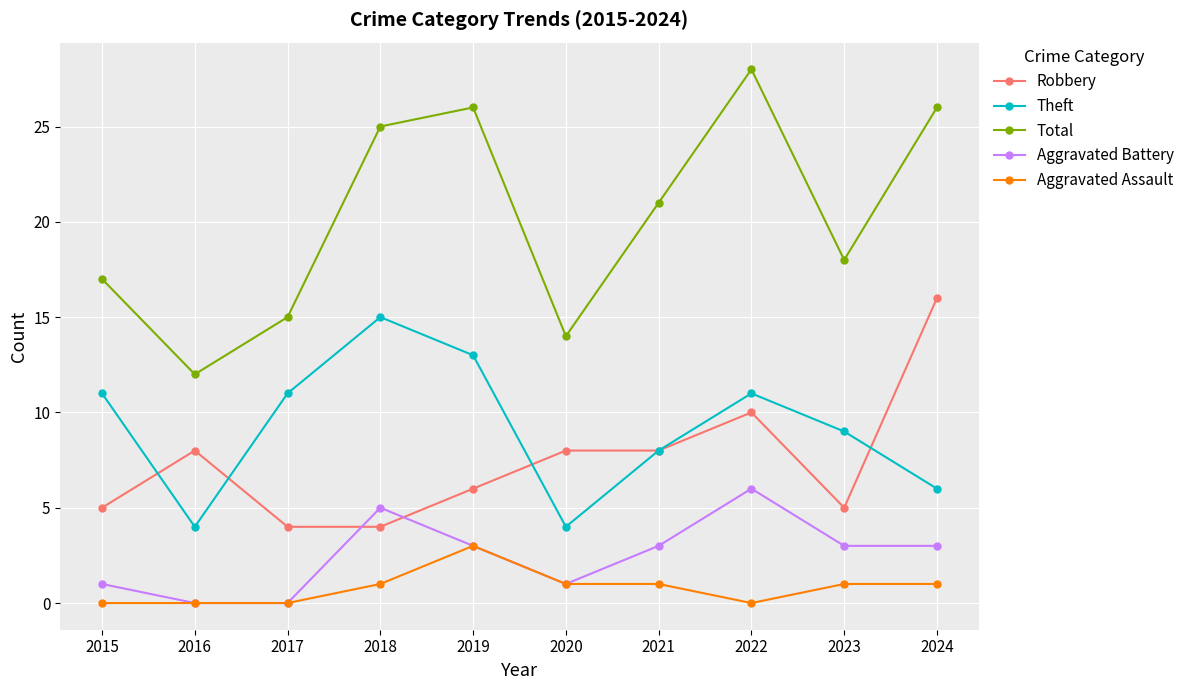

What is the difference between the maximum and second lowest values in the Robbery series?

12